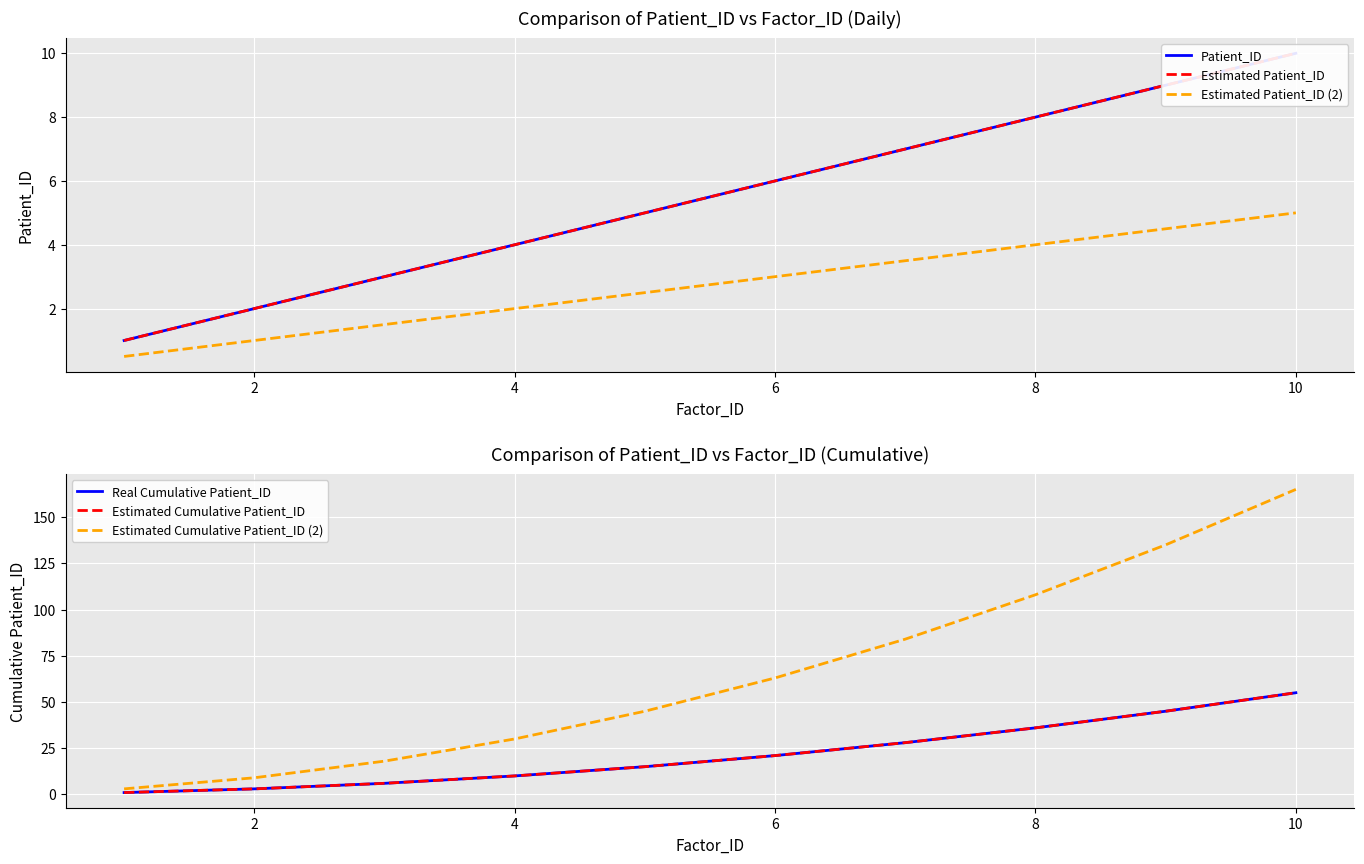

True or false: Patient_ID has more than 2 interior local peaks.

False